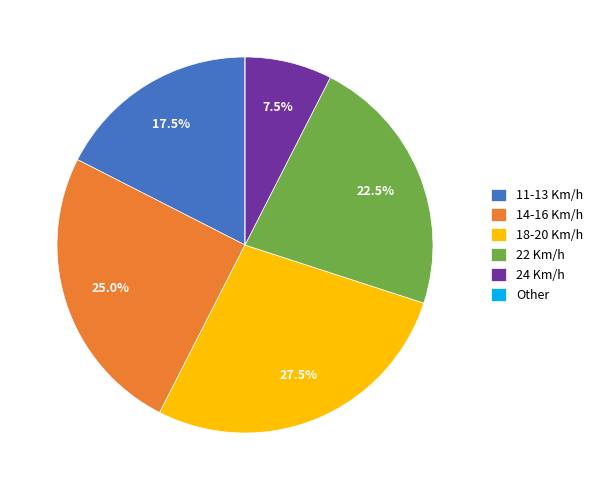

Between 11-13 Km/h and 22 Km/h, which is larger?

22 Km/h